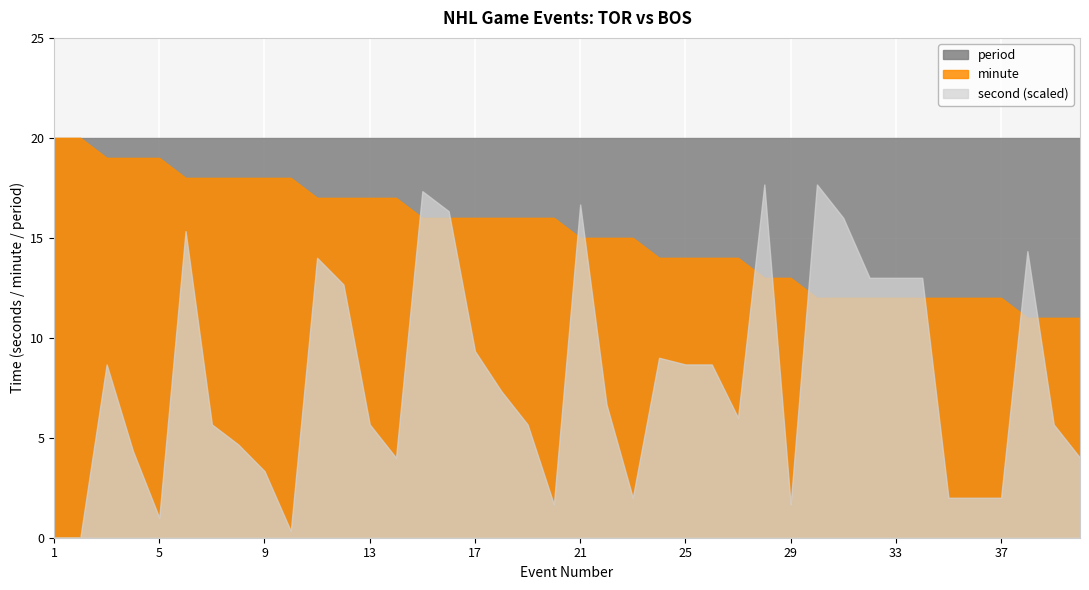

Where is the first local minimum for second?

5